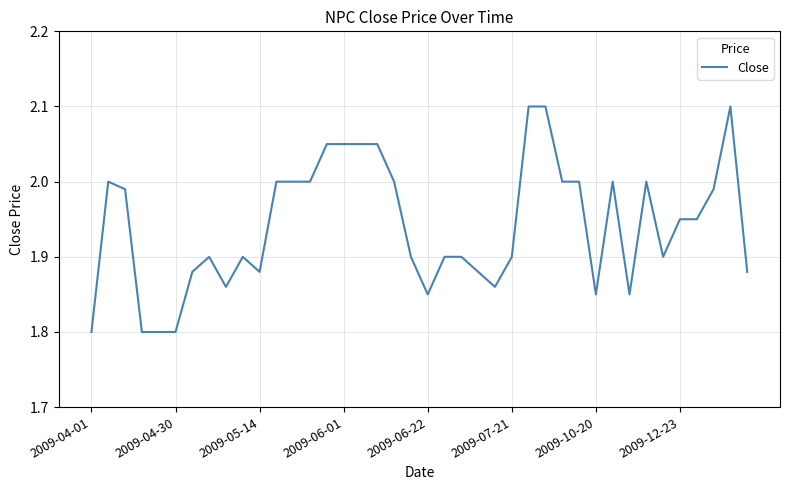

What is the difference between the maximum and minimum values?

0.3